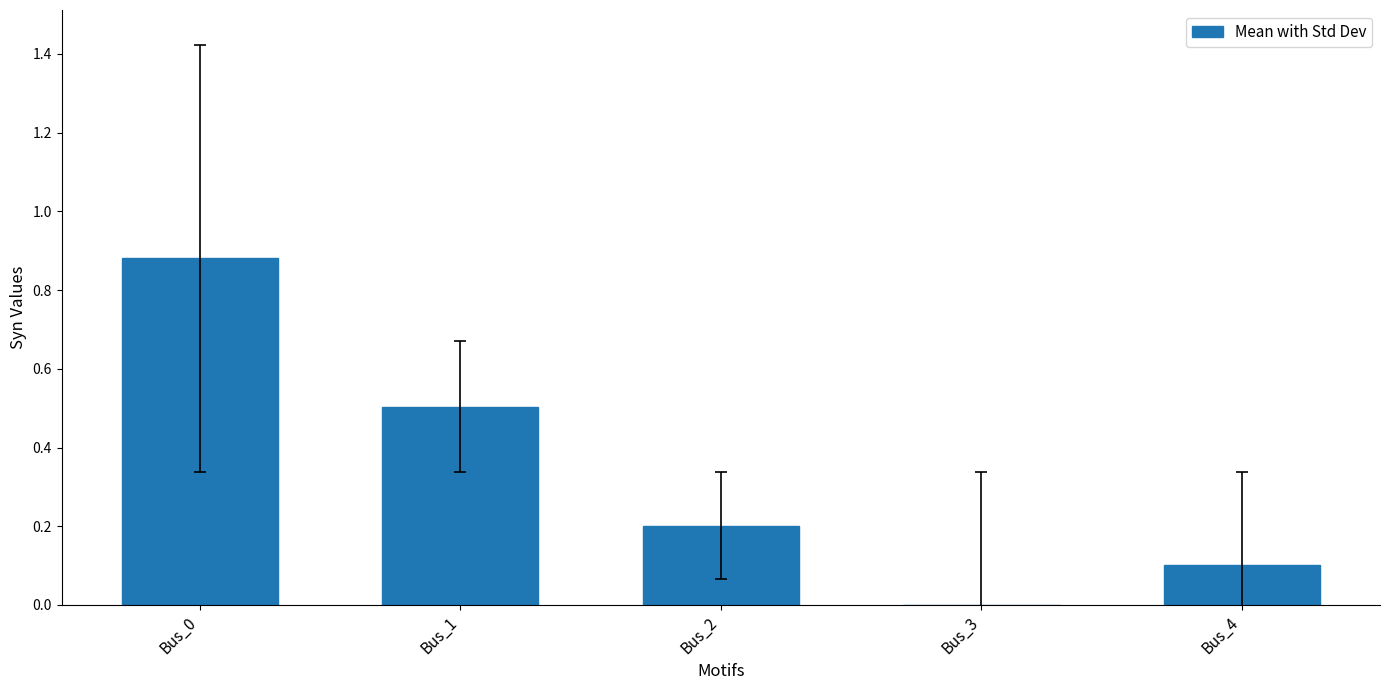

True or false: the data shows 0.5 at Bus_1.

True